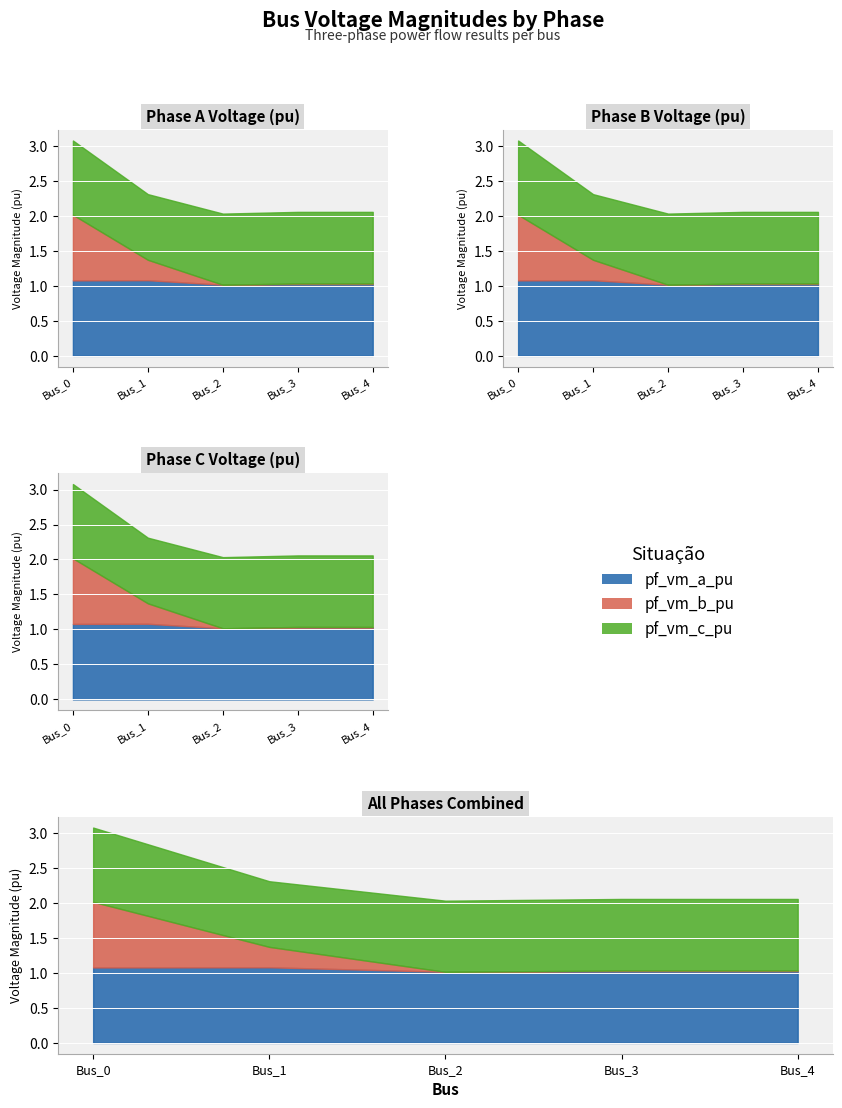

Which series has the largest total across all categories?

pf_vm_a_pu